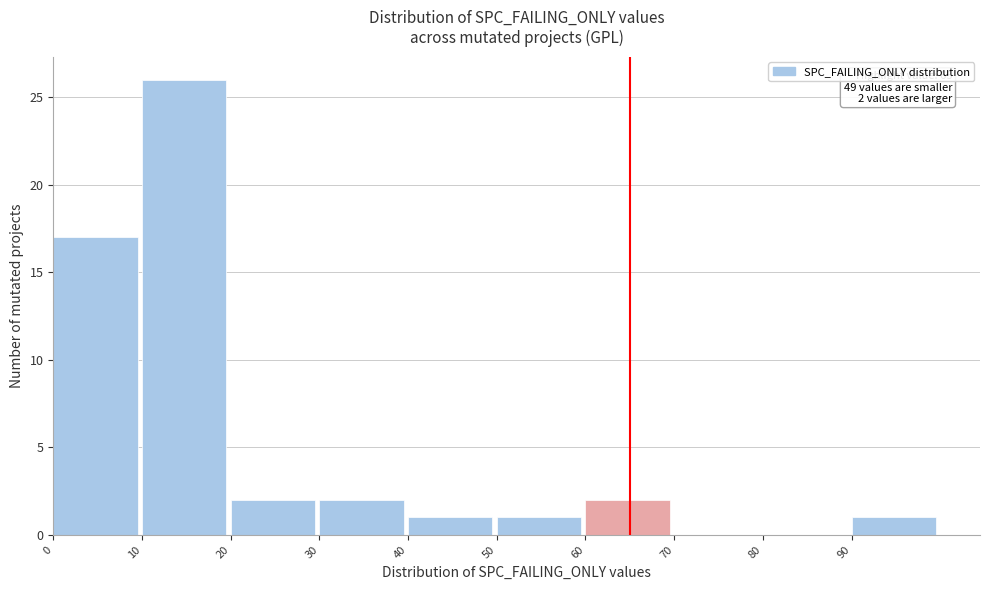

Which range on the x-axis has the tallest bar?

10 to 20